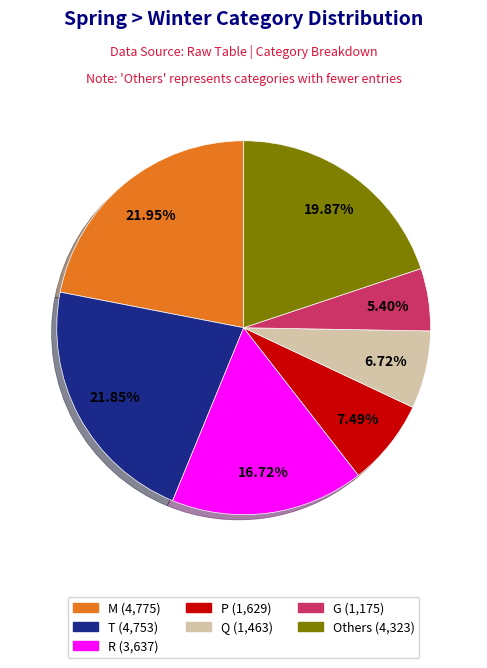

Does any single category account for the majority?

No